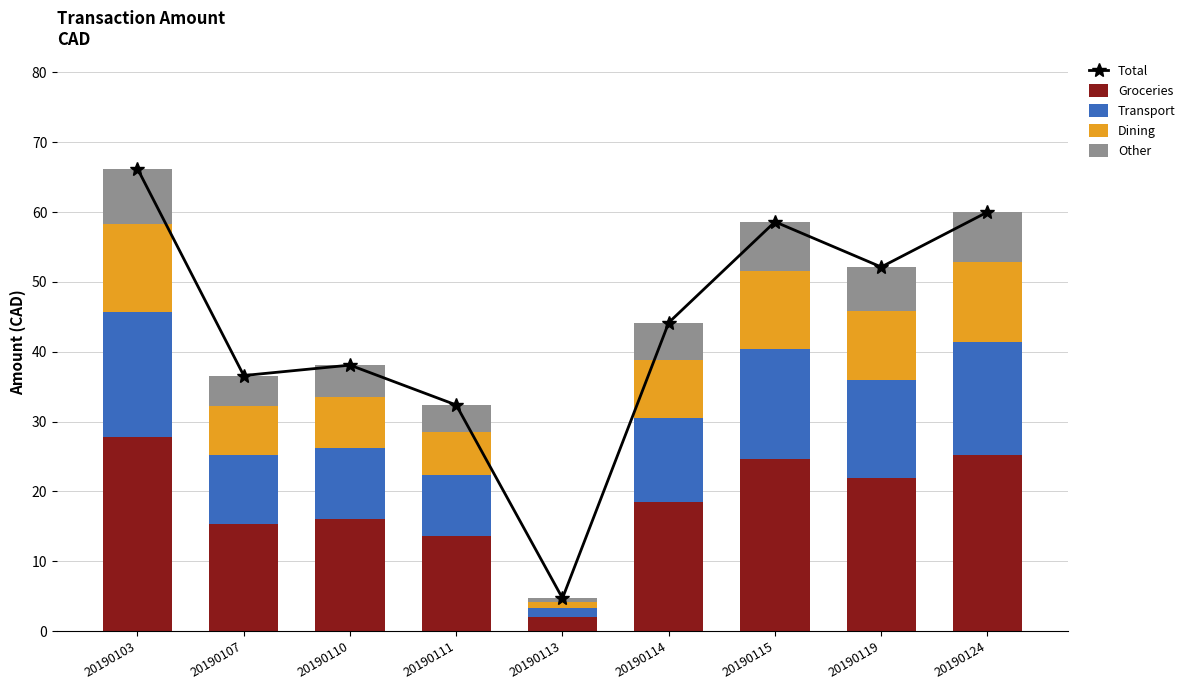

What is the sum of all Total values?

392.8